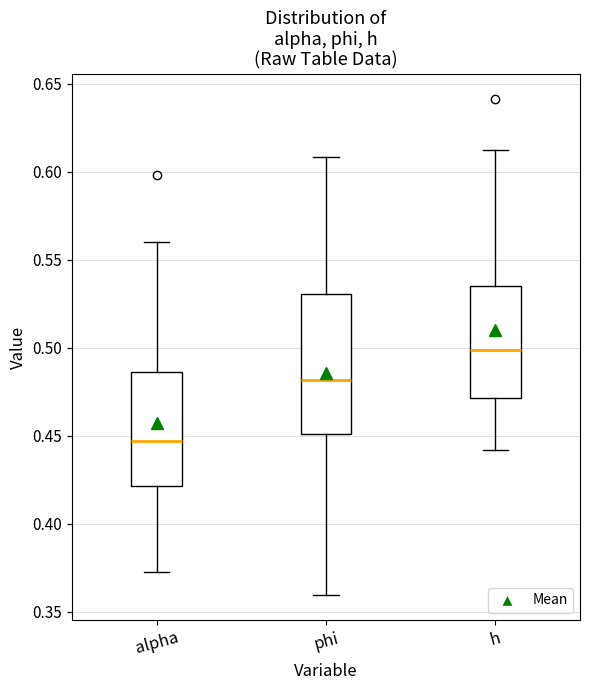

Where is the lower edge of the box for alpha on the y-axis? The values are not printed on the chart, so give them approximately, as read against the axis.

0.420